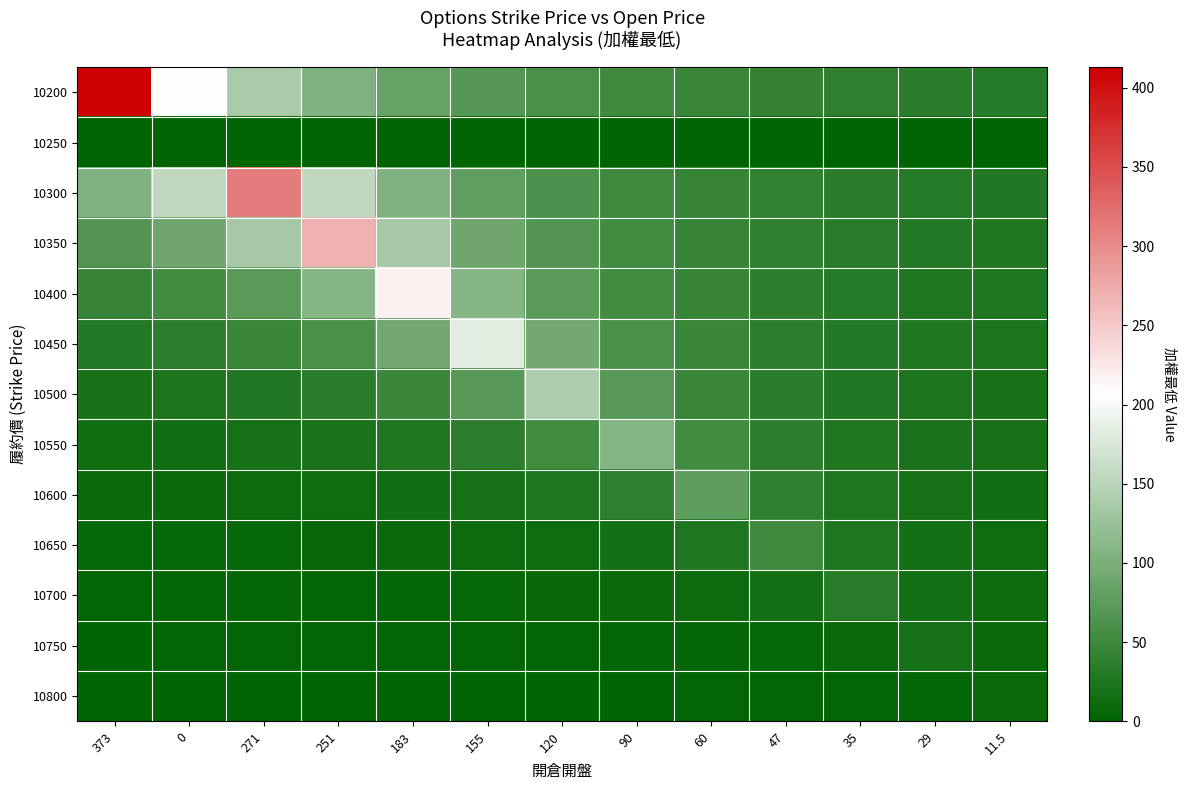

Reading left to right, what are all the values shown in this chart?

10200: 373=413.0	0=206.5	271=137.7	251=103.2	183=82.6	155=68.8	120=59.0	90=51.6	60=45.9	47=41.3	35=37.5	29=34.4	11.5=31.8
10250: 373=0.0	0=0.0	271=0.0	251=0.0	183=0.0	155=0.0	120=0.0	90=0.0	60=0.0	47=0.0	35=0.0	29=0.0	11.5=0.0
10300: 373=104.0	0=156.0	271=312.0	251=156.0	183=104.0	155=78.0	120=62.4	90=52.0	60=44.6	47=39.0	35=34.7	29=31.2	11.5=28.4
10350: 373=67.8	0=90.3	271=135.5	251=271.0	183=135.5	155=90.3	120=67.8	90=54.2	60=45.2	47=38.7	35=33.9	29=30.1	11.5=27.1
10400: 373=43.8	0=54.8	271=73.0	251=109.5	183=219.0	155=109.5	120=73.0	90=54.8	60=43.8	47=36.5	35=31.3	29=27.4	11.5=24.3
10450: 373=30.2	0=36.2	271=45.2	251=60.3	183=90.5	155=181.0	120=90.5	90=60.3	60=45.2	47=36.2	35=30.2	29=25.9	11.5=22.6
10500: 373=20.1	0=23.5	271=28.2	251=35.2	183=47.0	155=70.5	120=141.0	90=70.5	60=47.0	47=35.2	35=28.2	29=23.5	11.5=20.1
10550: 373=13.4	0=15.3	271=17.8	251=21.4	183=26.8	155=35.7	120=53.5	90=107.0	60=53.5	47=35.7	35=26.8	29=21.4	11.5=17.8
10600: 373=8.4	0=9.5	271=10.9	251=12.7	183=15.2	155=19.0	120=25.3	90=38.0	60=76.0	47=38.0	35=25.3	29=19.0	11.5=15.2
10650: 373=5.1	0=5.7	271=6.4	251=7.3	183=8.5	155=10.2	120=12.8	90=17.0	60=25.5	47=51.0	35=25.5	29=17.0	11.5=12.8
10700: 373=3.0	0=3.2	271=3.6	251=4.1	183=4.6	155=5.4	120=6.5	90=8.1	60=10.8	47=16.2	35=32.5	29=16.2	11.5=10.8
10750: 373=1.5	0=1.7	271=1.9	251=2.1	183=2.3	155=2.6	120=3.1	90=3.7	60=4.6	47=6.2	35=9.2	29=18.5	11.5=9.2
10800: 373=0.7	0=0.8	271=0.8	251=0.9	183=1.0	155=1.1	120=1.3	90=1.5	60=1.8	47=2.3	35=3.1	29=4.6	11.5=9.2